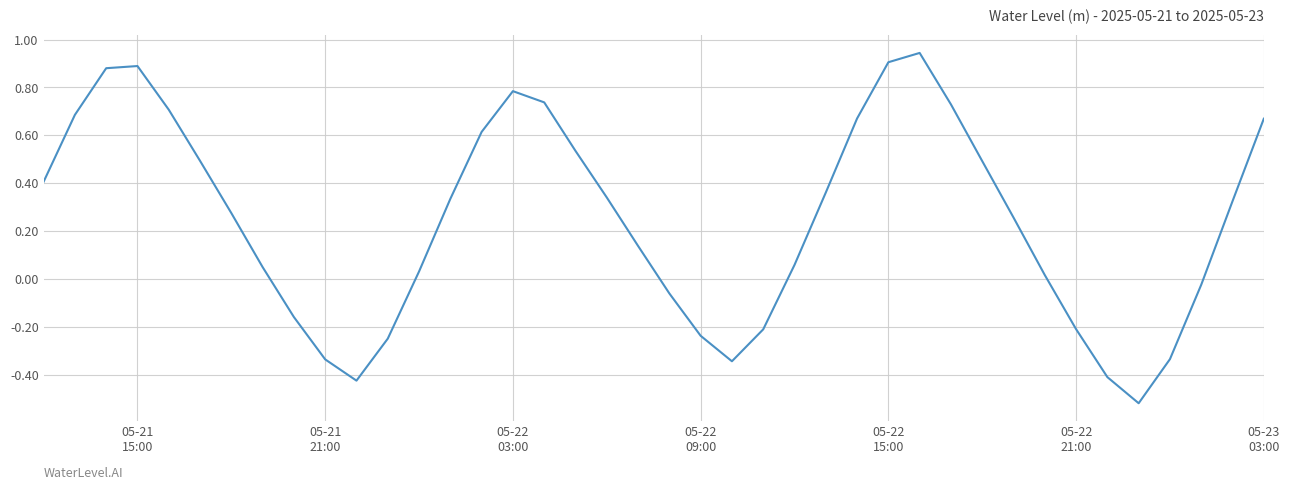

Is this an area chart (filled region under the line)?

No